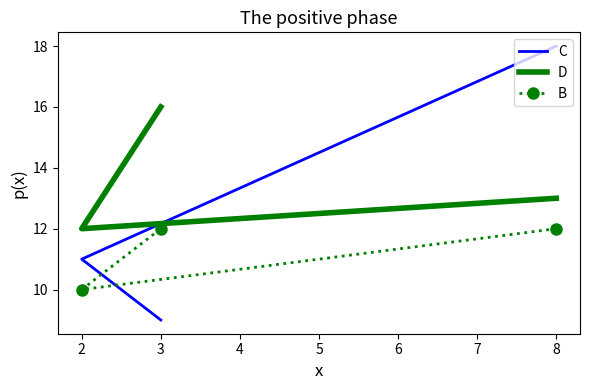

Is the value of C at 8 greater than the value of B at 8?

Yes